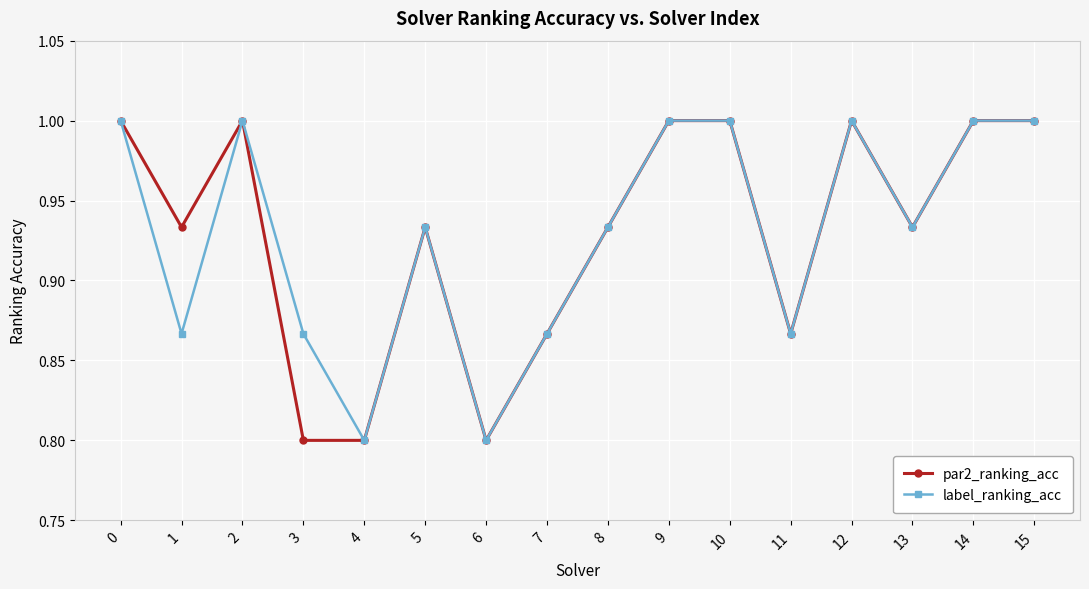

Does the chart have visible grid lines?

Yes